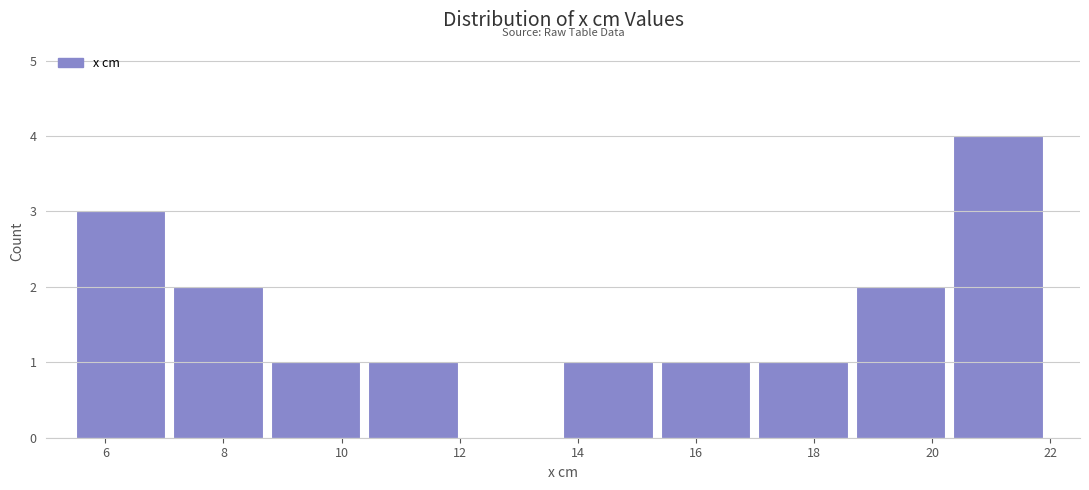

Over which range of the x-axis is the bar tallest?

20.35 to 22.00